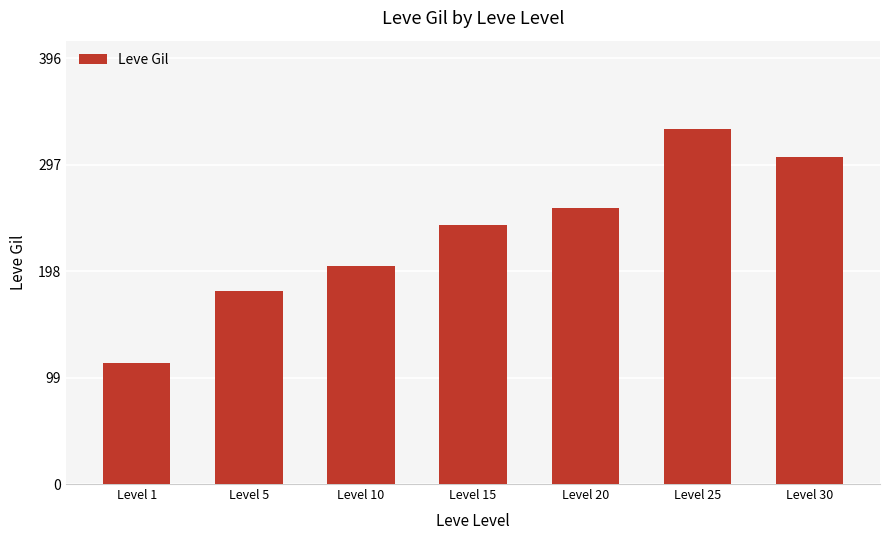

What value does the data have at Level 10, to the nearest 10?

200